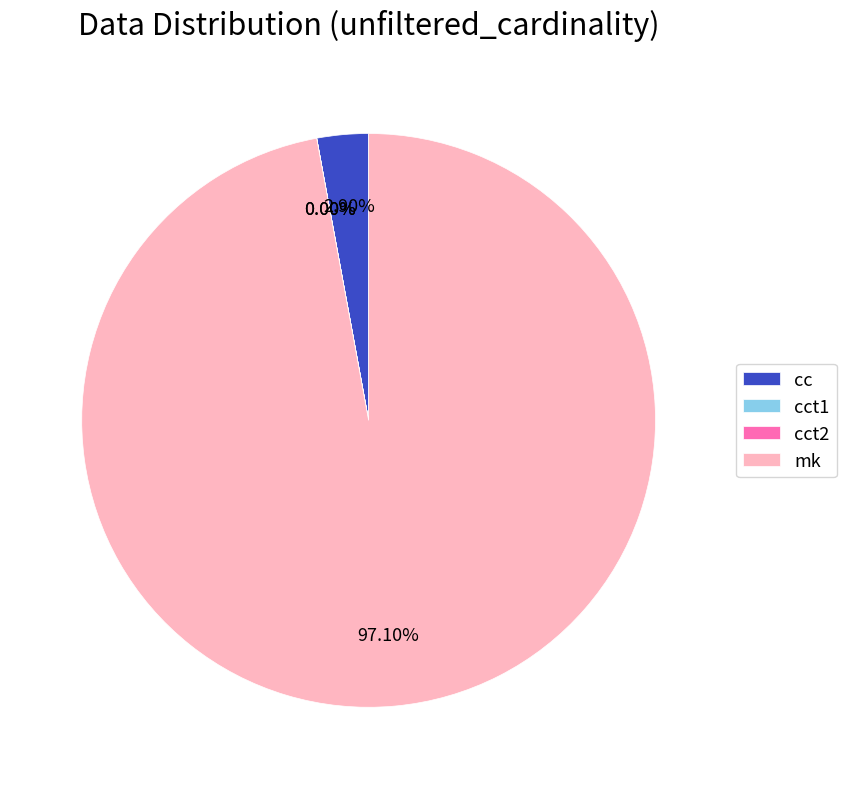

Which slice is the largest?

mk